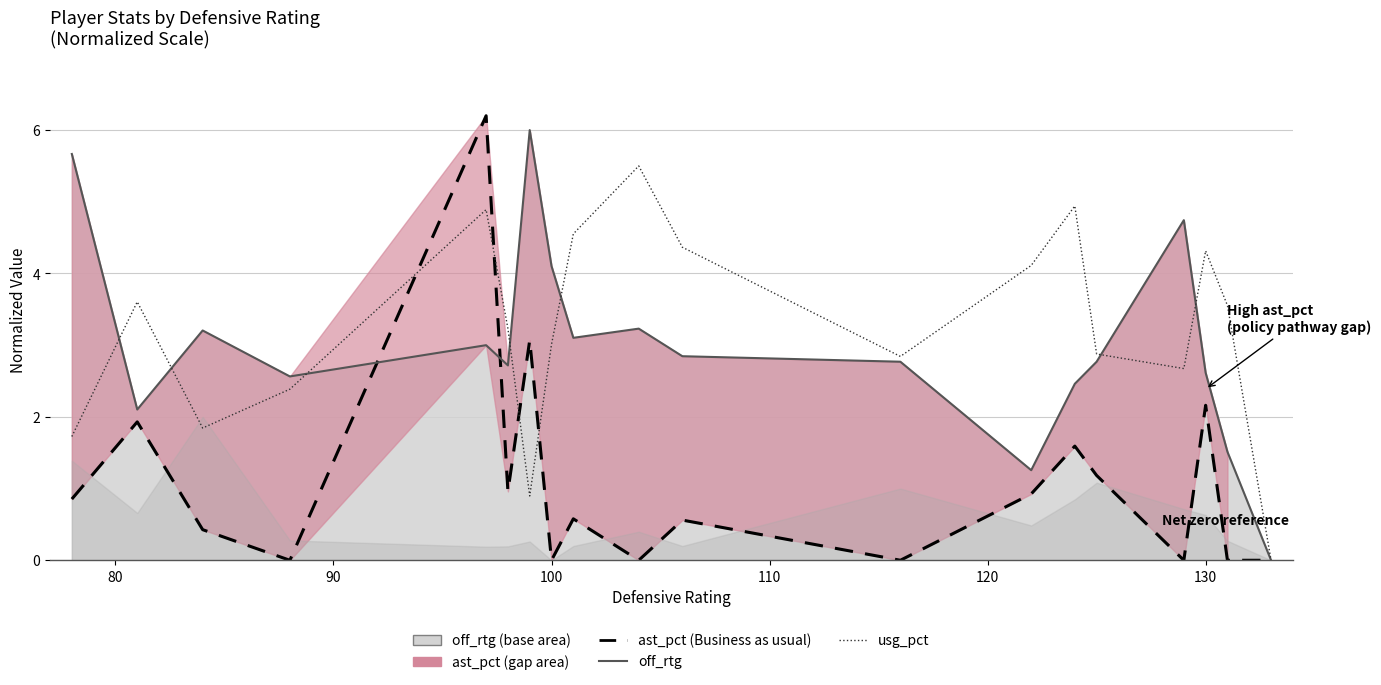

Is it true that off_rtg (solid) equals 1.2 at 8?

False